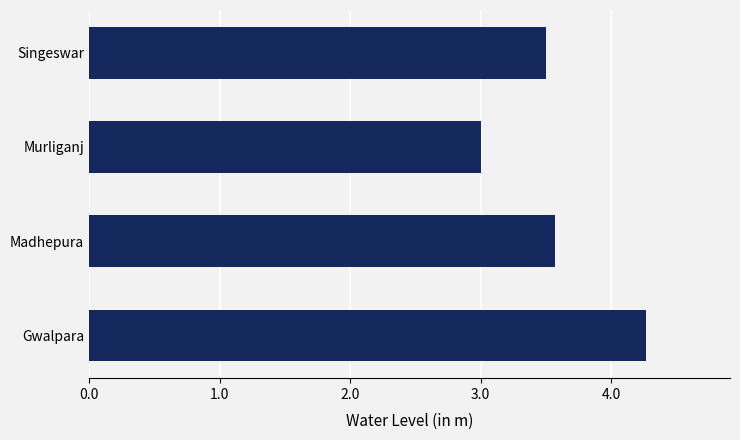

Is it true that the value at Madhepura is 6.4?

False